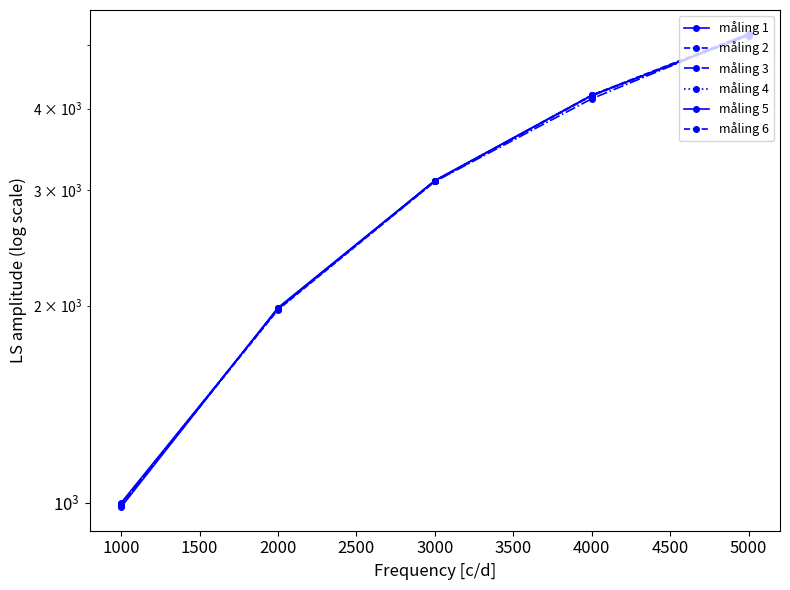

How many values in the måling 4 series are below 3105?

2